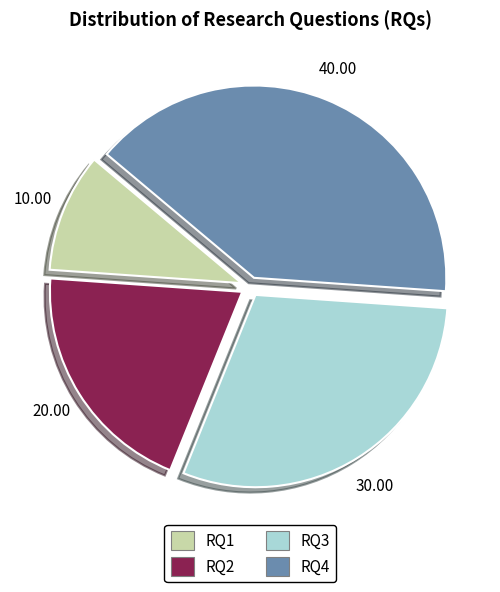

How many slices are in this pie chart?

4